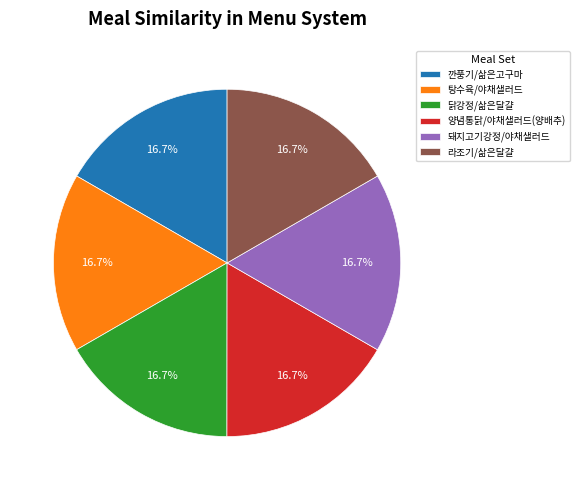

Is there any slice that represents more than half of the pie?

No